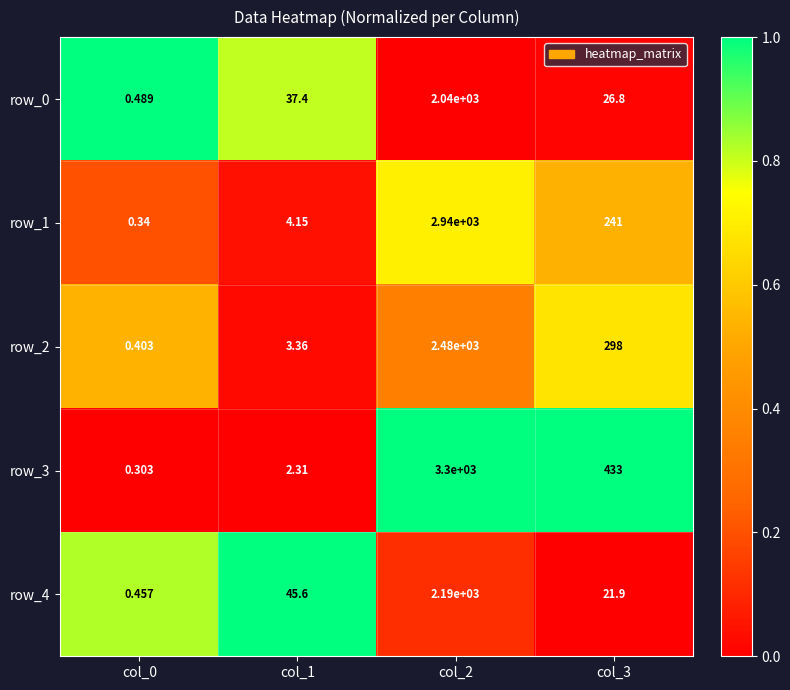

Is the value of row_2 at col_1 greater than the value of row_3 at col_0?

Yes